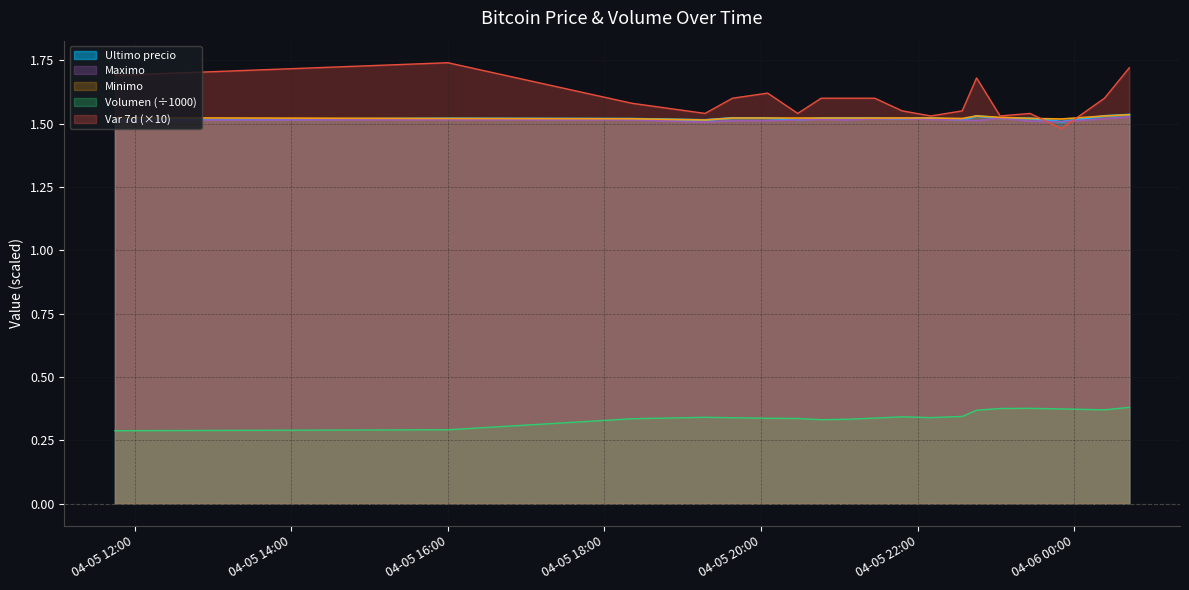

Is the value of Minimo at 2021-04-06 00:42 greater than the value of Variacion 7 dias at 2021-04-05 23:03?

Yes